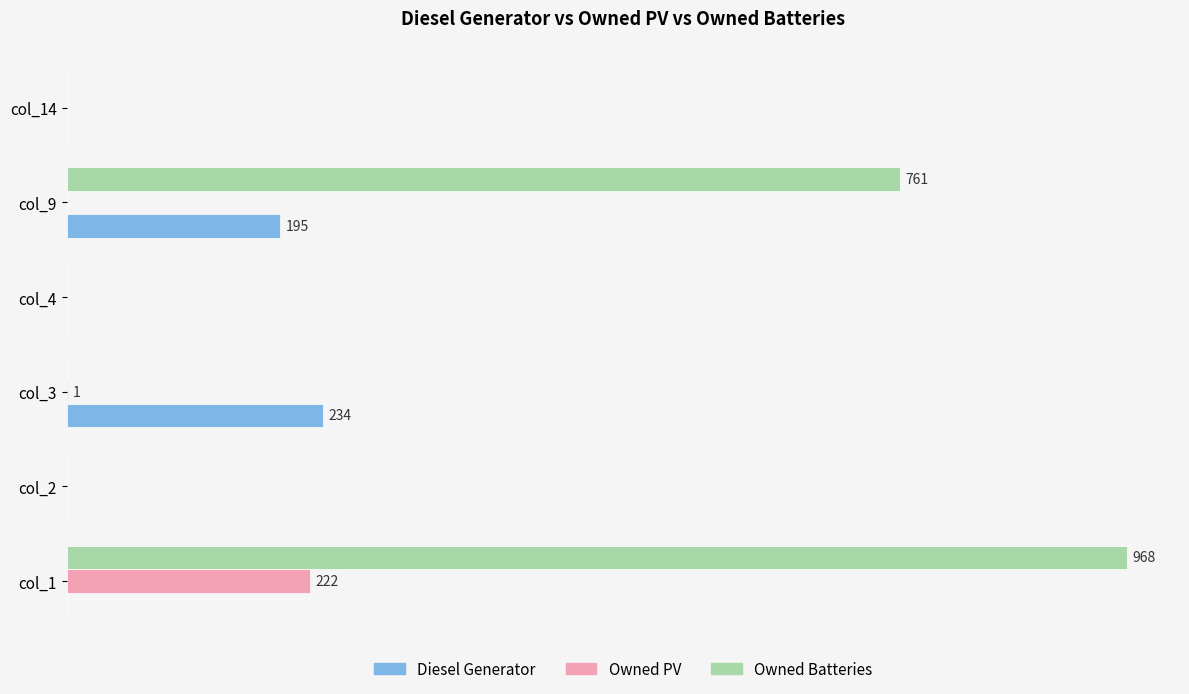

What are all the series names shown in the legend?

Diesel Generator, Owned PV, Owned Batteries